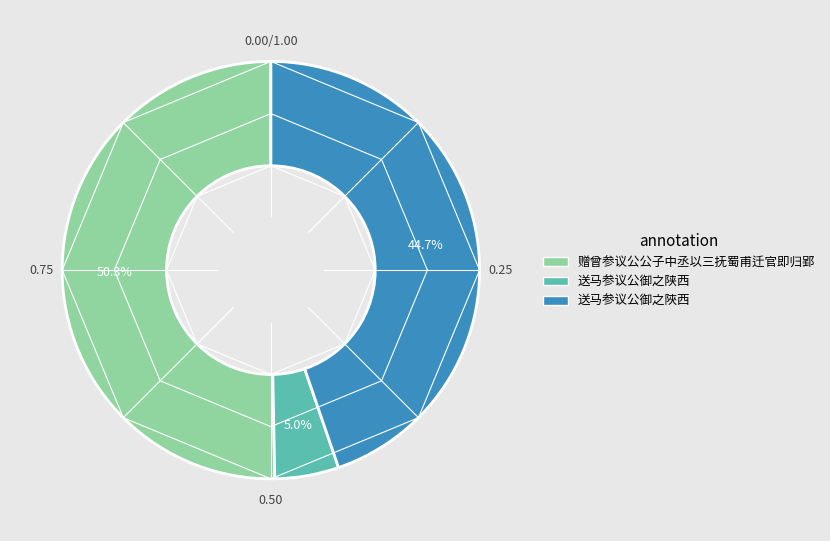

True or false: 送马参议公御之陕西 accounts for 5% of the total.

True